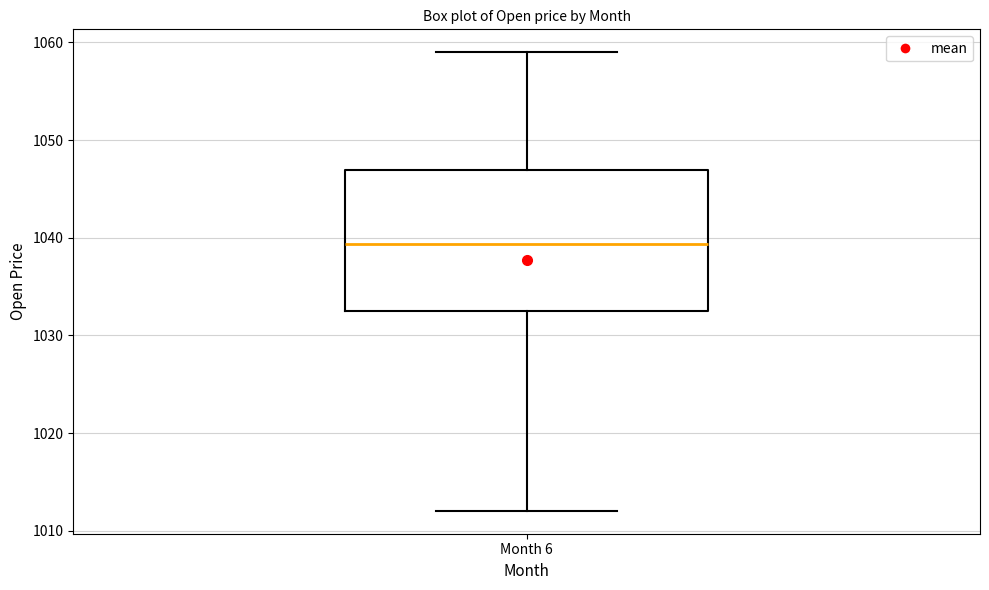

Where is the upper edge of the box for Month 6 on the y-axis? The values are not printed on the chart, so give them approximately, as read against the axis.

1047